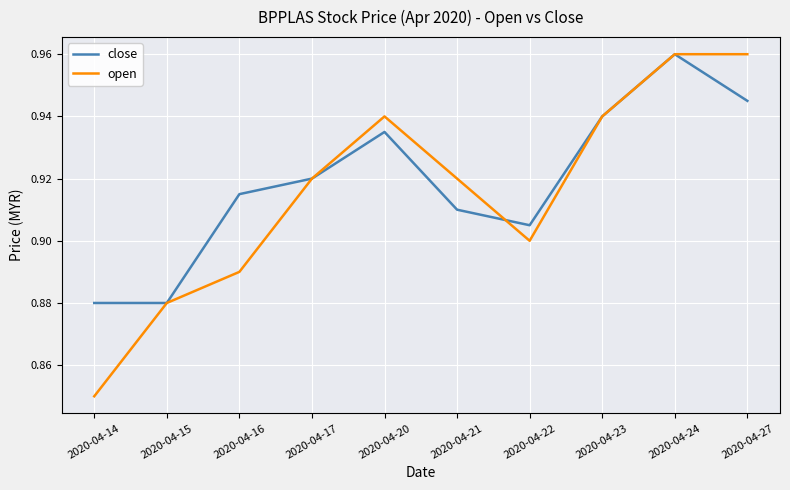

What is the sum of all close values?

9.2